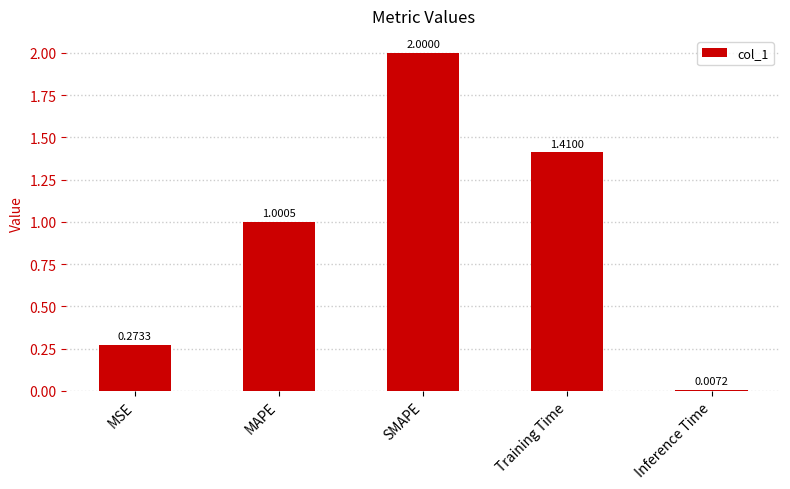

Which has a higher value, MAPE or MSE?

MAPE